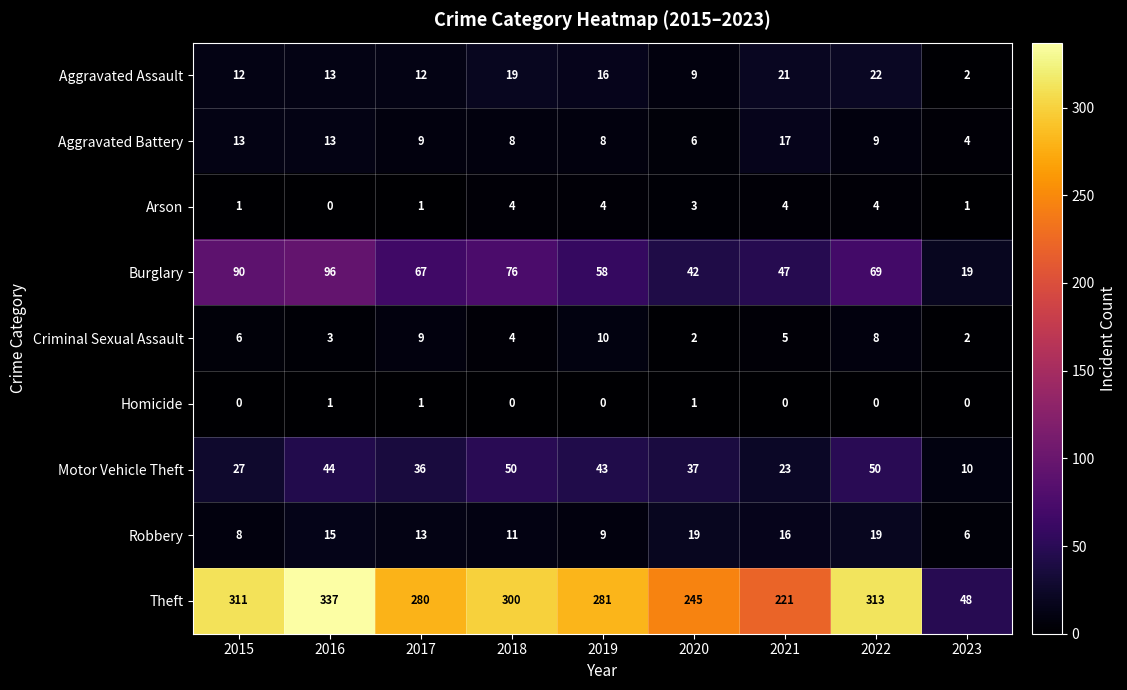

List the series in order of their peak value, lowest first.

Homicide, Arson, Criminal Sexual Assault, Aggravated Battery, Robbery, Aggravated Assault, Motor Vehicle Theft, Burglary, Theft